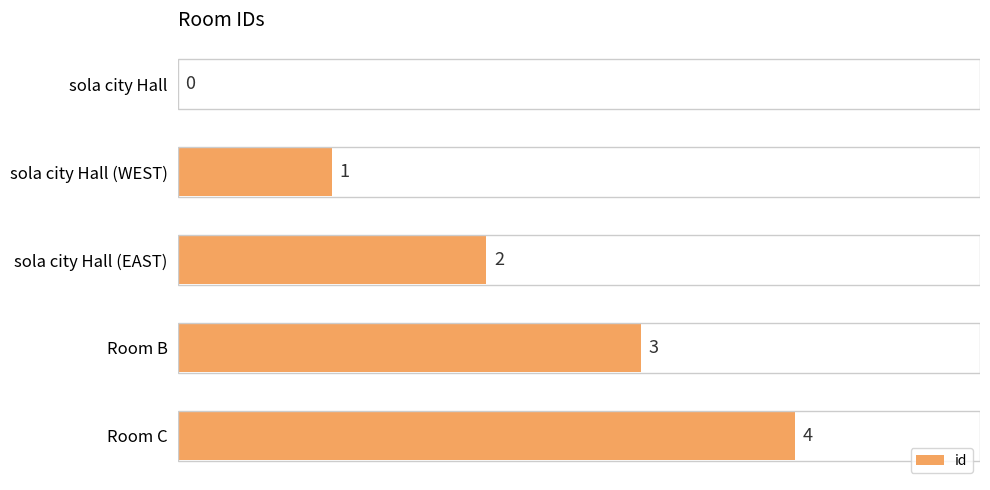

The value at Room B is 2. True or false?

False